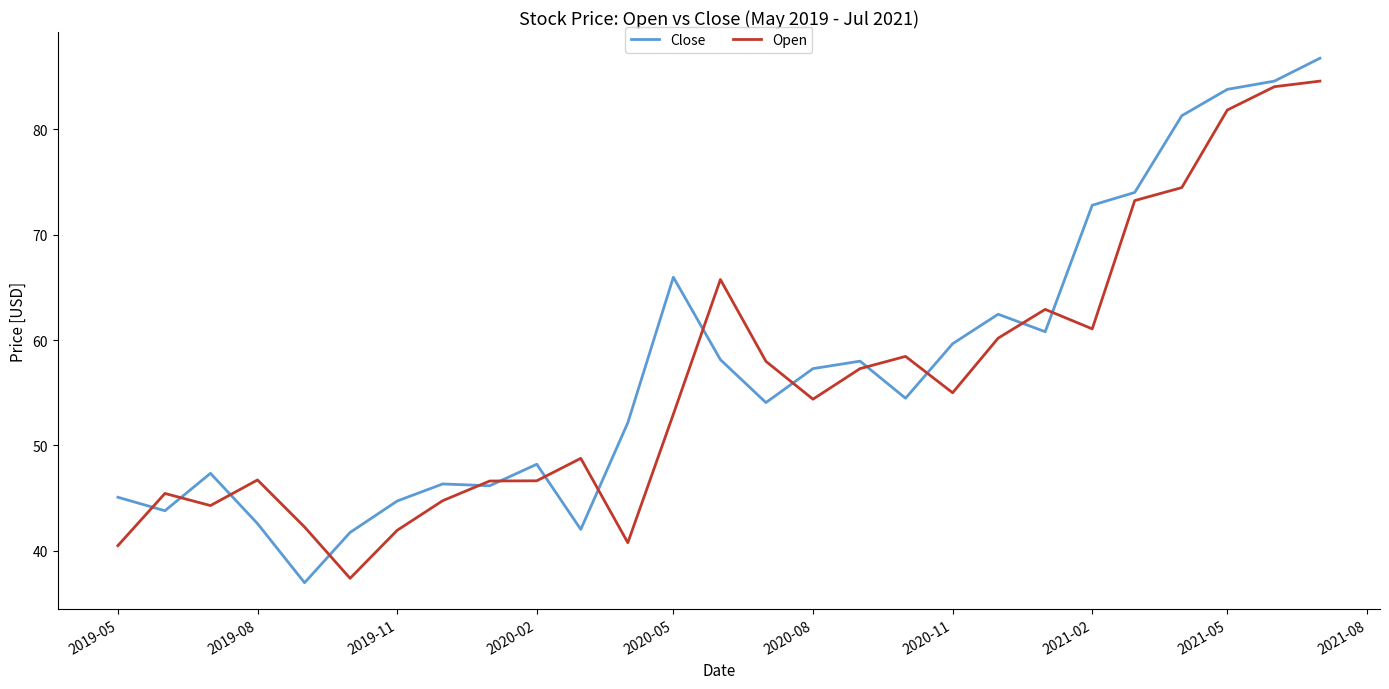

What is the maximum value shown in the chart?

86.7